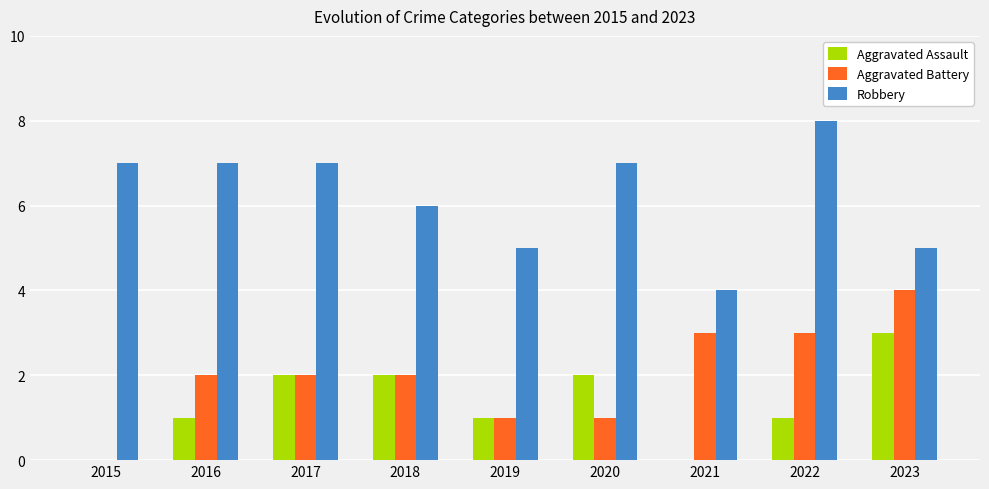

What is the sum of all Aggravated Assault values?

12